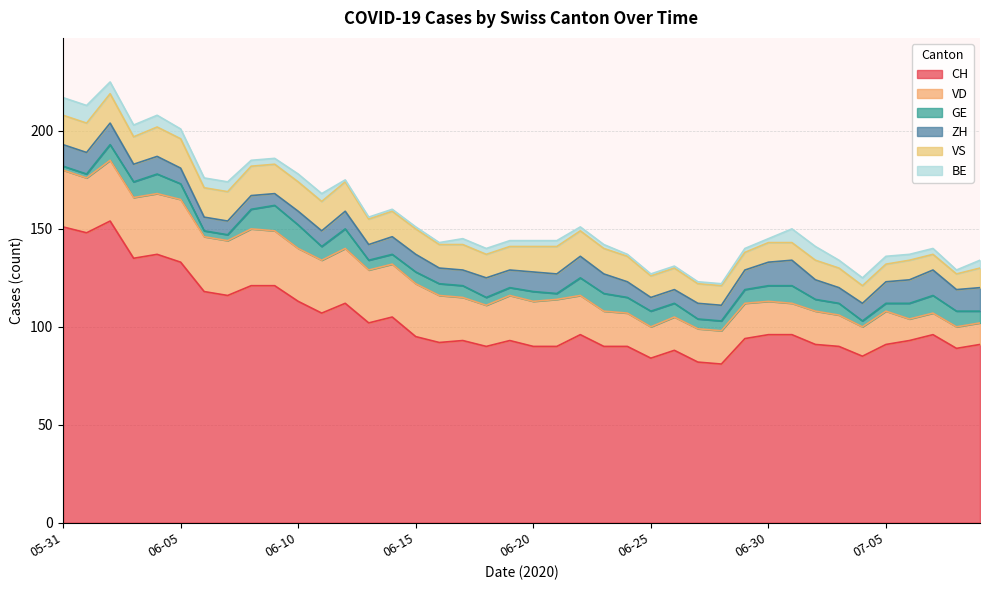

True or false: VD and GE cross at least once.

False